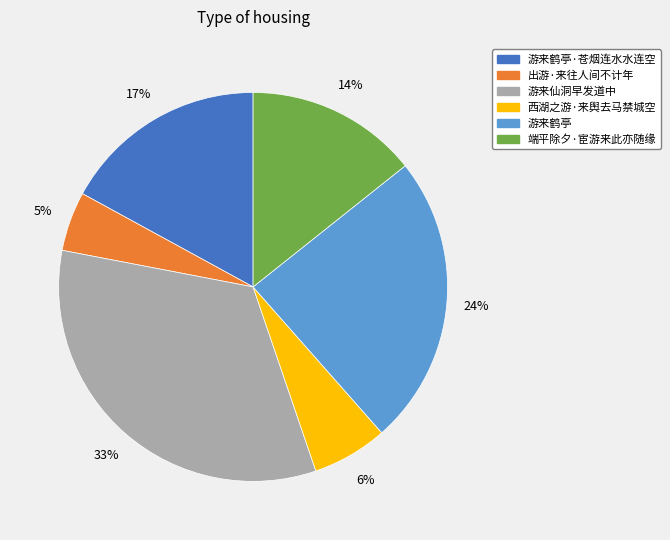

Does any single category account for the majority?

No